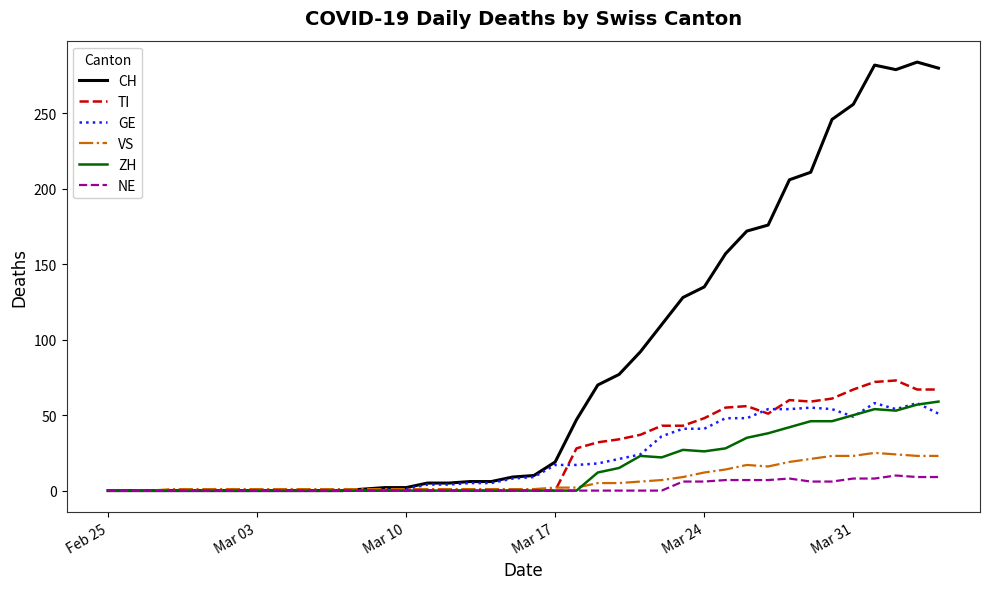

What are all the series names shown in the legend?

CH, TI, GE, VS, ZH, NE